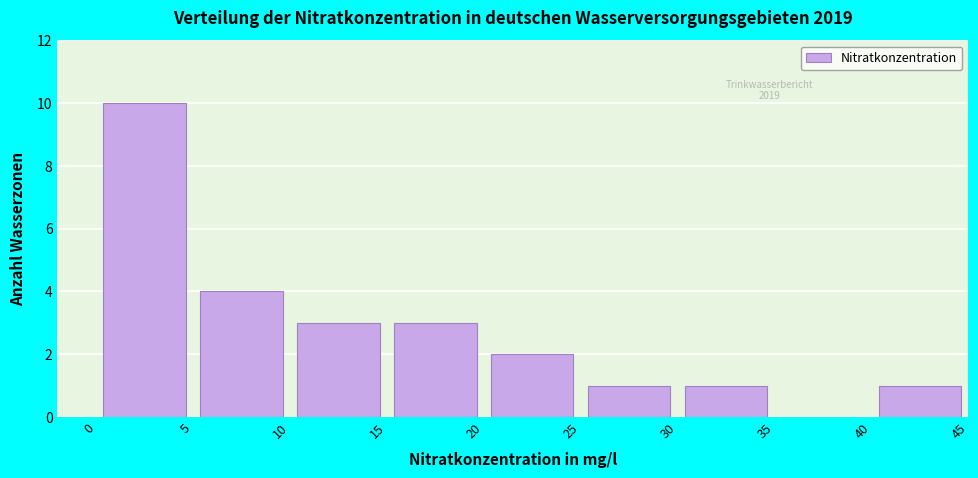

Reading left to right, transcribe this chart: for each bar, give the range it covers on the x-axis and its height. The values are not printed on the chart, so give them approximately, as read against the axis.

0 to 5: 10
5 to 10: 4
10 to 15: 3
15 to 20: 3
20 to 25: 2
25 to 30: 1
30 to 35: 1
35 to 40: 0
40 to 45: 1